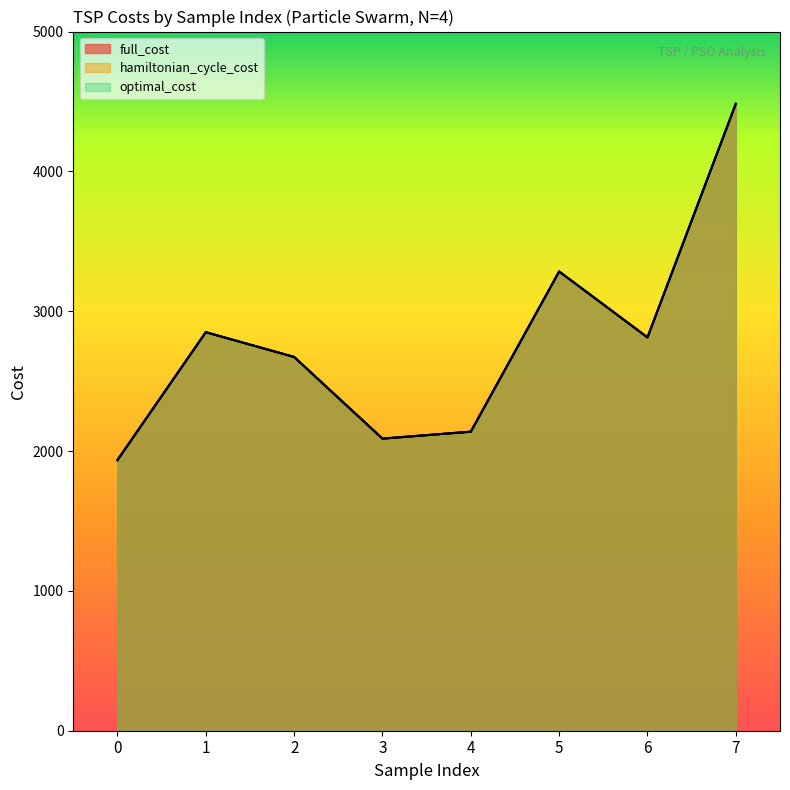

List the labels in order of hamiltonian_cycle_cost value, smallest first.

0, 3, 4, 2, 6, 1, 5, 7